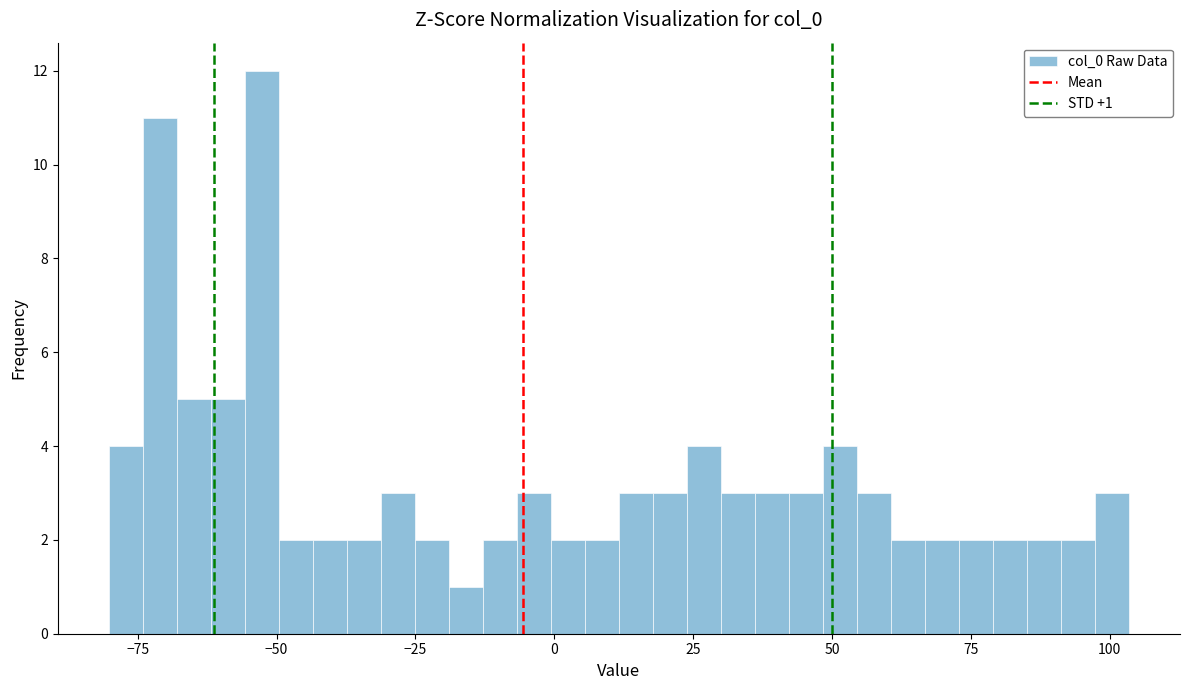

Around what value on the x-axis is the tallest bar? Give the approximate position of its centre, as read against the axis.

-55